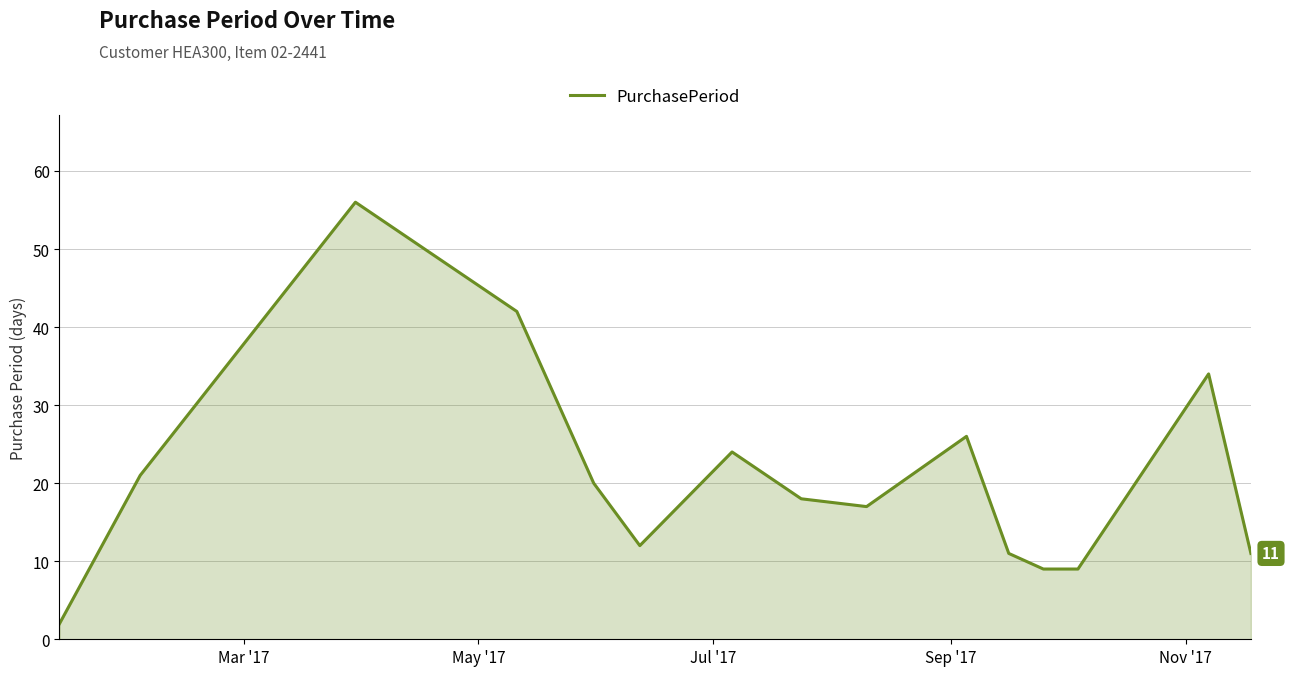

What is the difference between the maximum and minimum values?

54